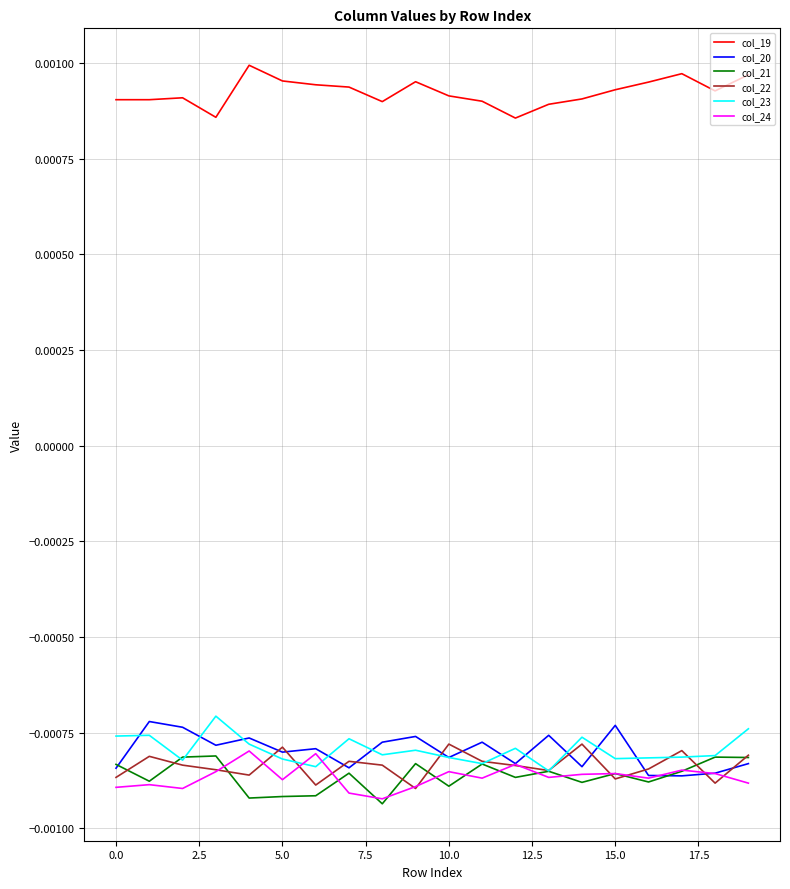

Which series has the largest total across all categories?

col_19